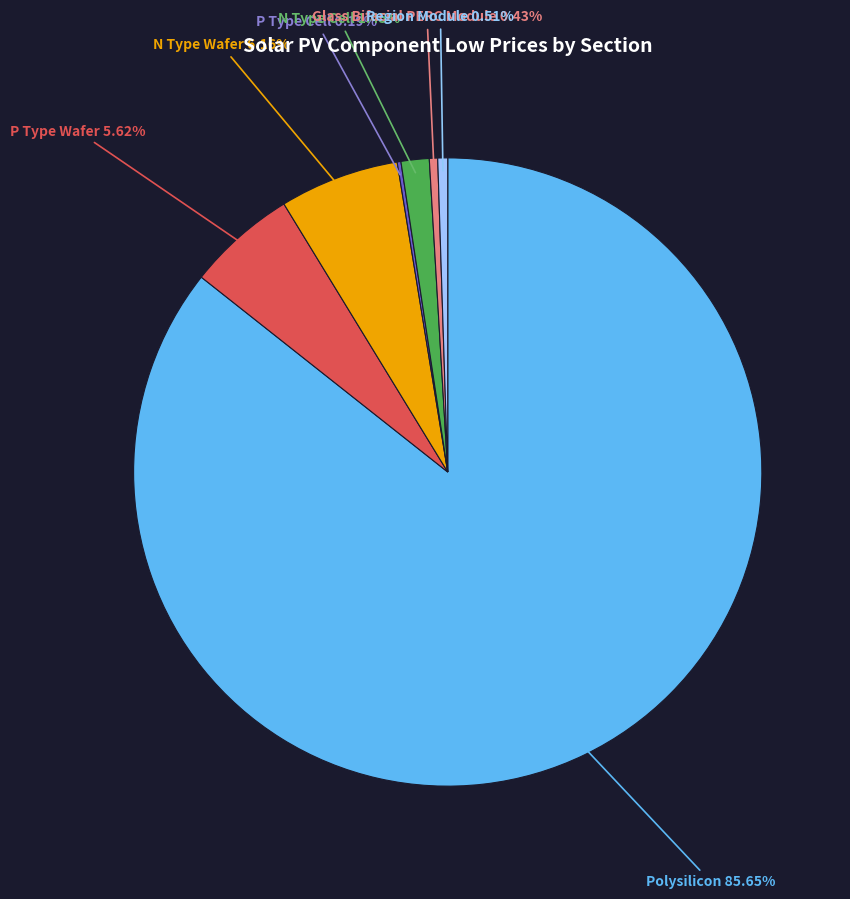

Does P Type Wafer account for over 50% of the chart?

No